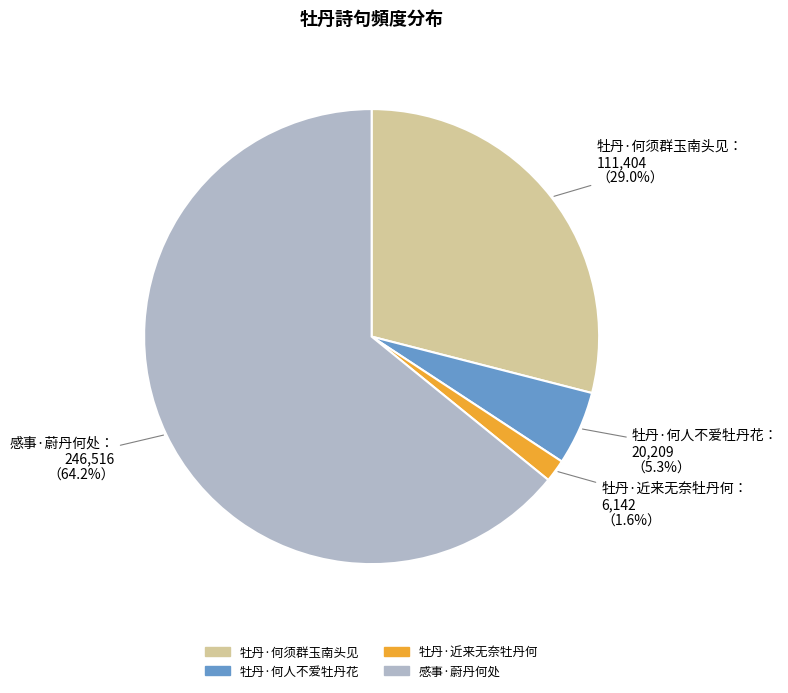

Which category has the biggest portion of the pie?

感事·蔚丹何处